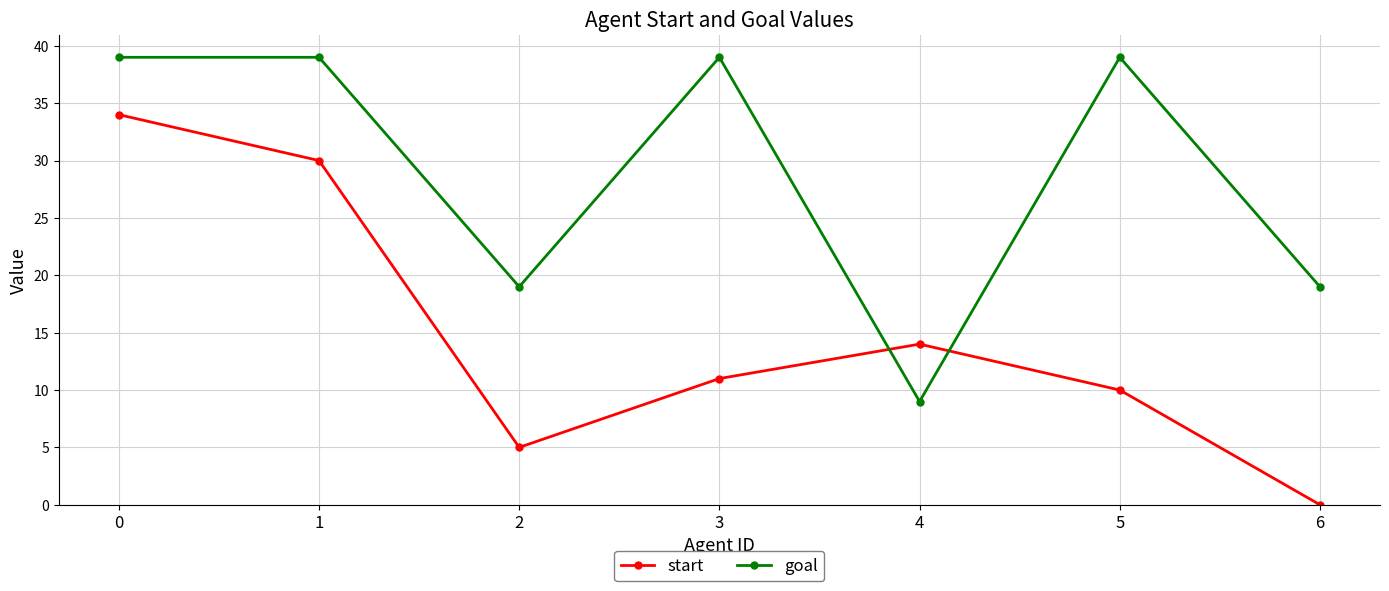

The goal series shows 24 at 1. True or false?

False